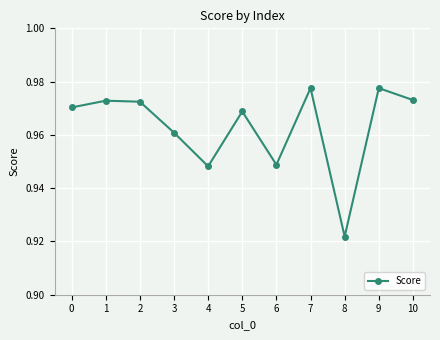

How many interior local peaks (higher than both neighbors) does the data have?

4